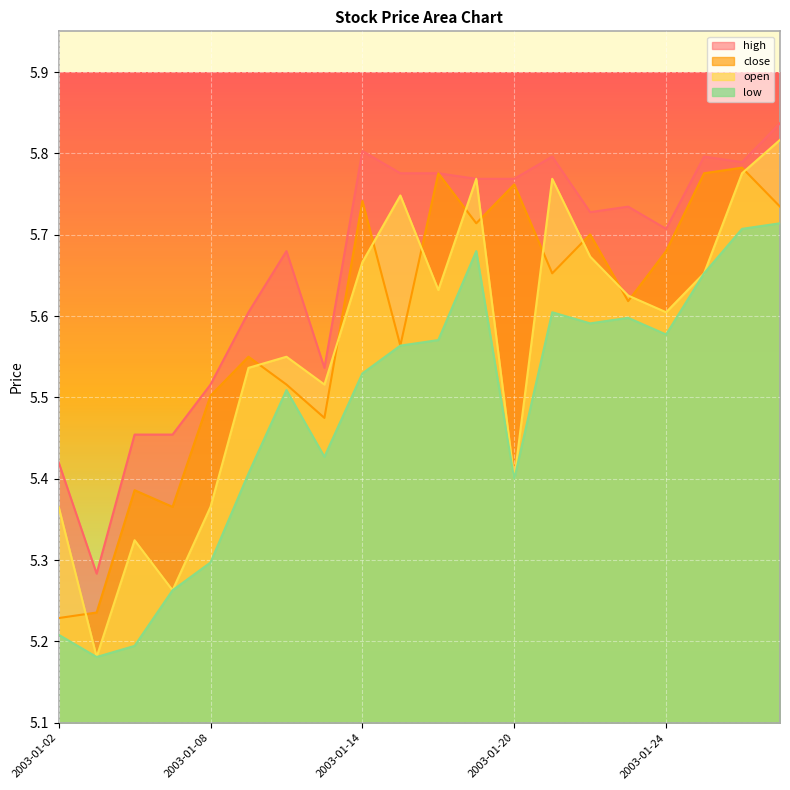

The value of low at 2003-01-07 is 2.8. True or false?

False